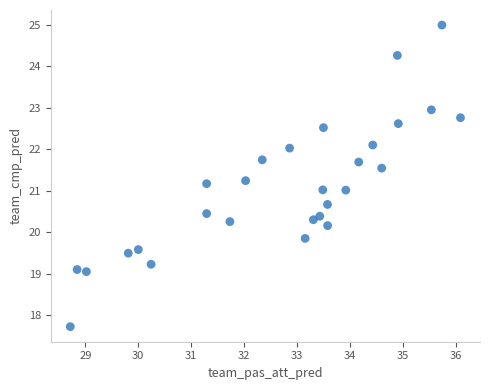

What is the range of Y values (max minus min)?

7.3